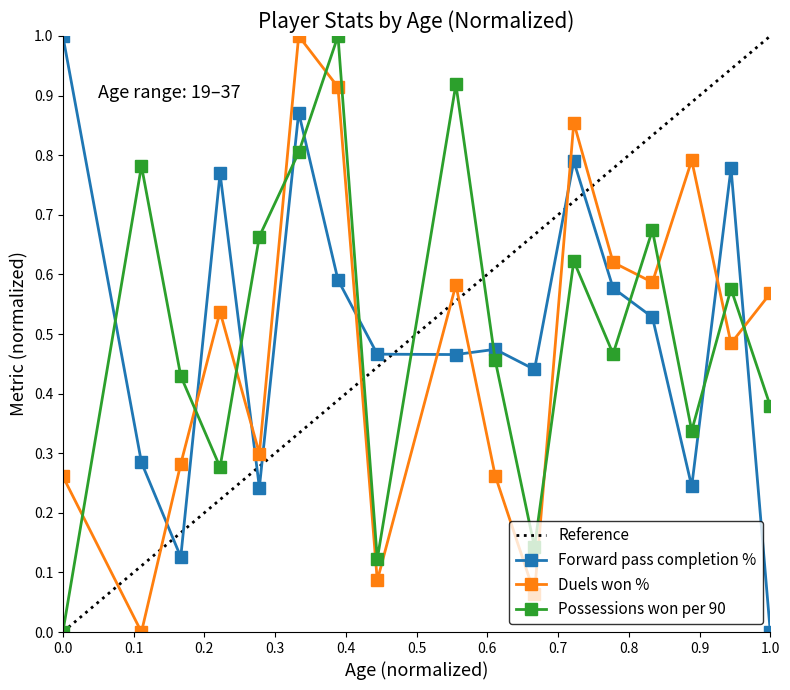

Which series ends up on top after the final intersection of Possessions won per 90 and Duels won %?

Duels won %